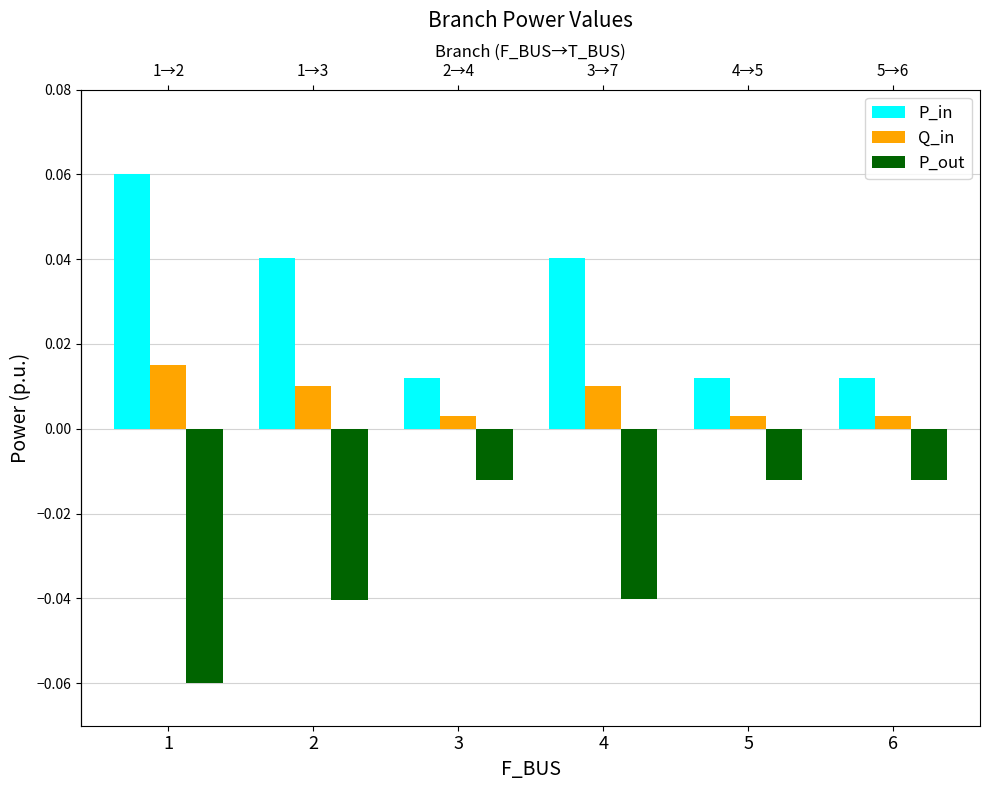

Where is Q_in nearest to the value 0?

6